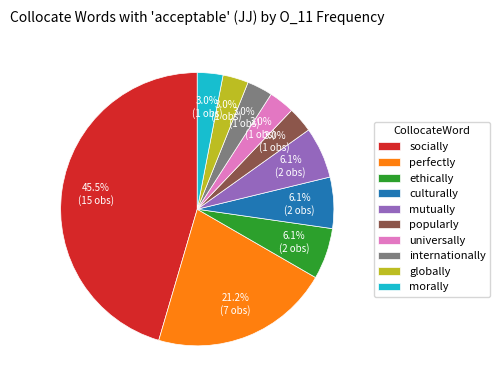

To the nearest percent, what percentage of the pie is internationally?

3%